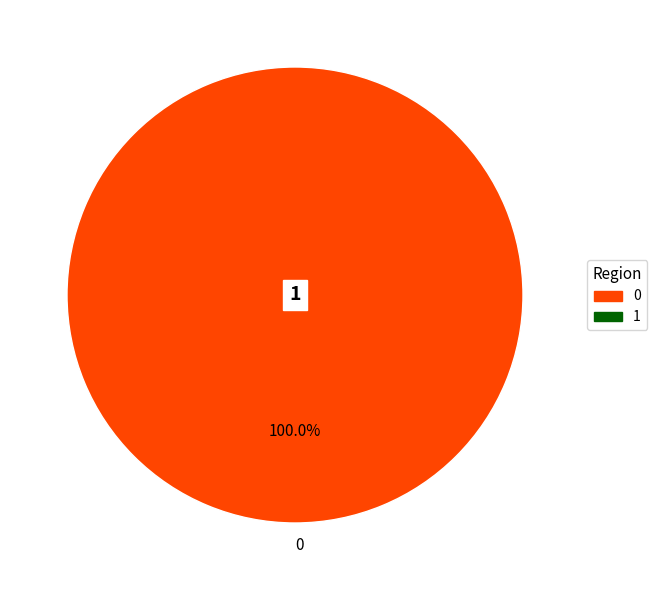

Is there a majority slice in this chart?

Yes